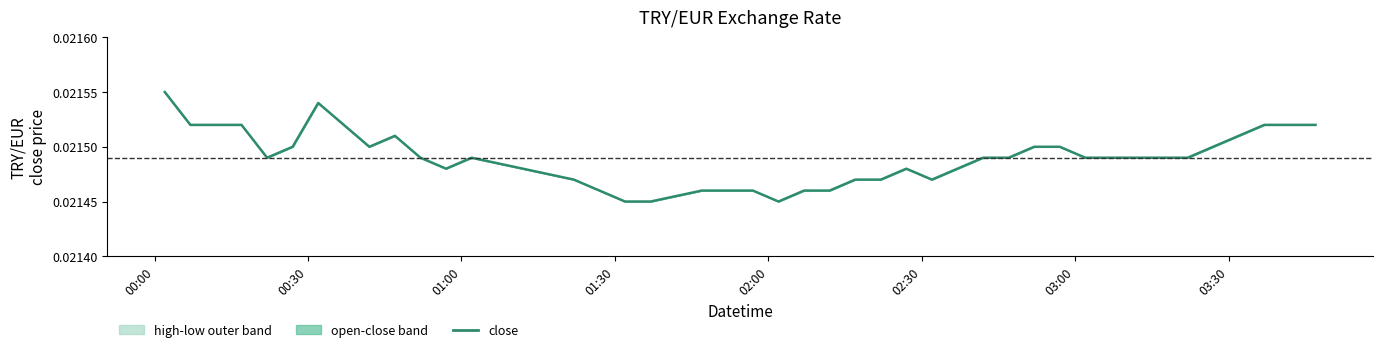

Count the number of categories in the chart.

40